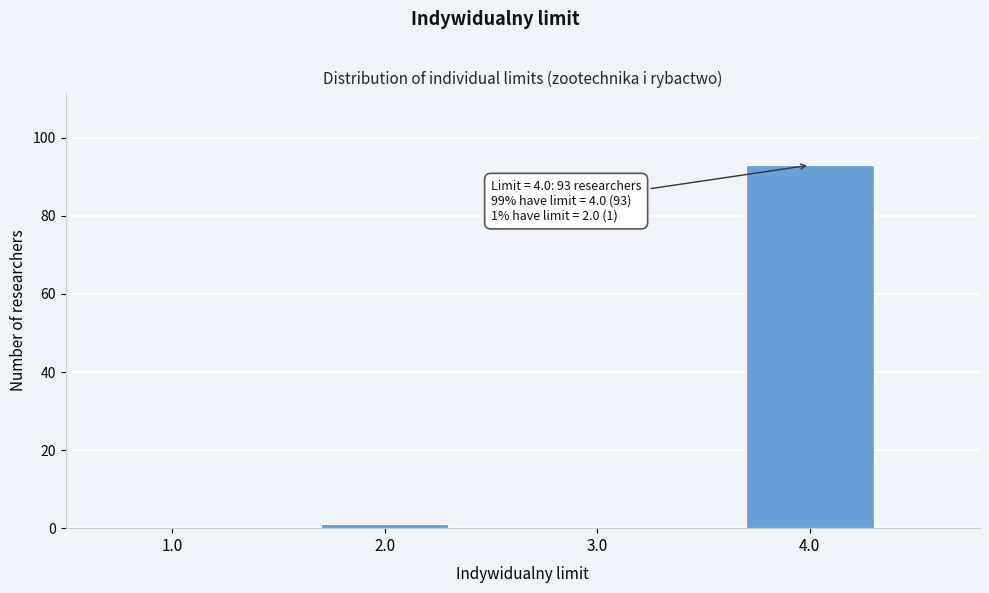

Reading left to right, transcribe all the data shown in this chart.

1.0=0	2.0=1	3.0=0	4.0=93